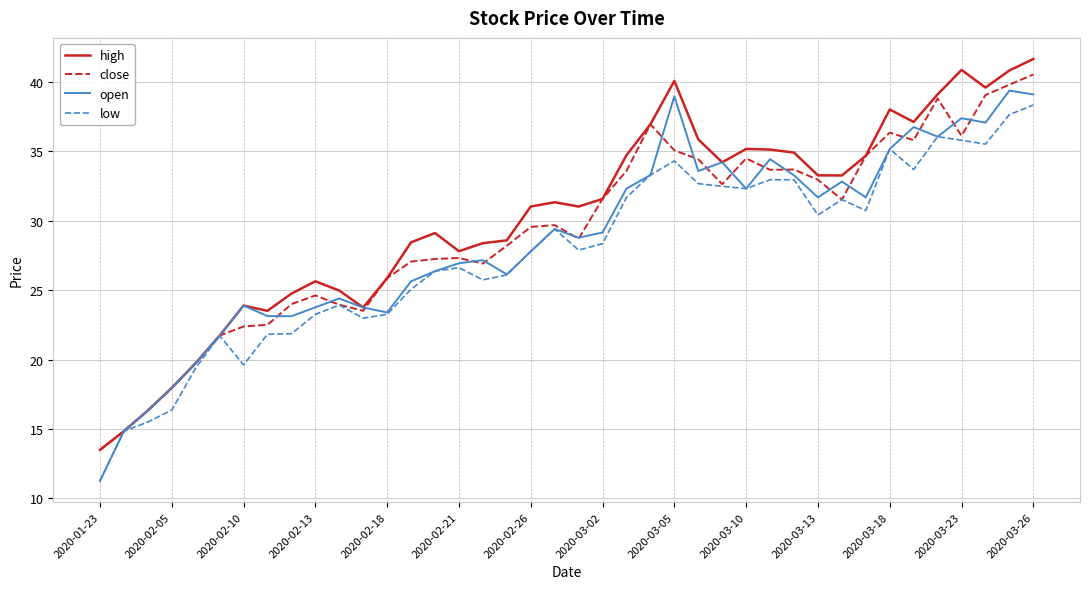

What is the minimum value for close?

13.5